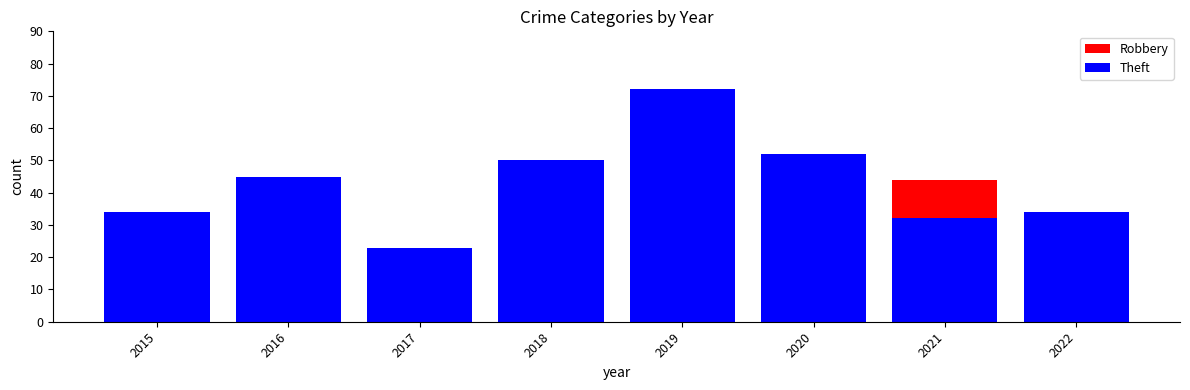

How many groups of bars are there?

8